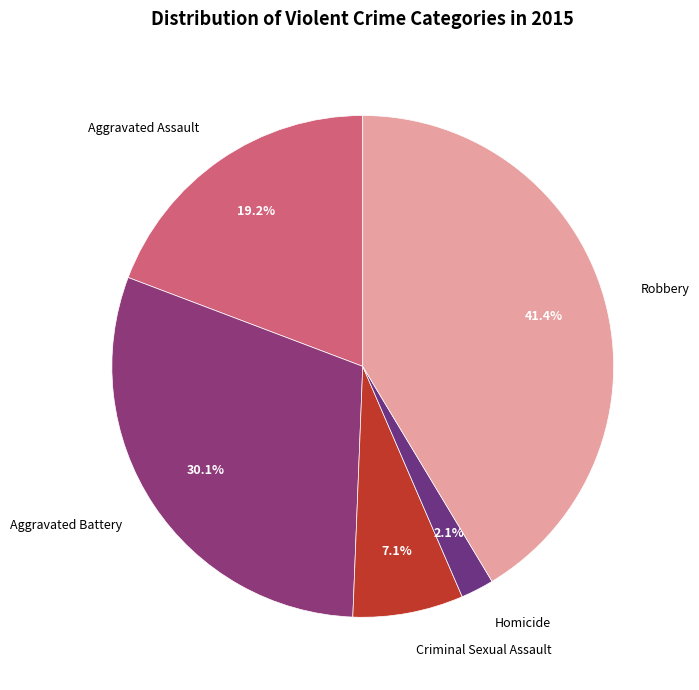

Between Aggravated Assault and Homicide, which is larger?

Aggravated Assault